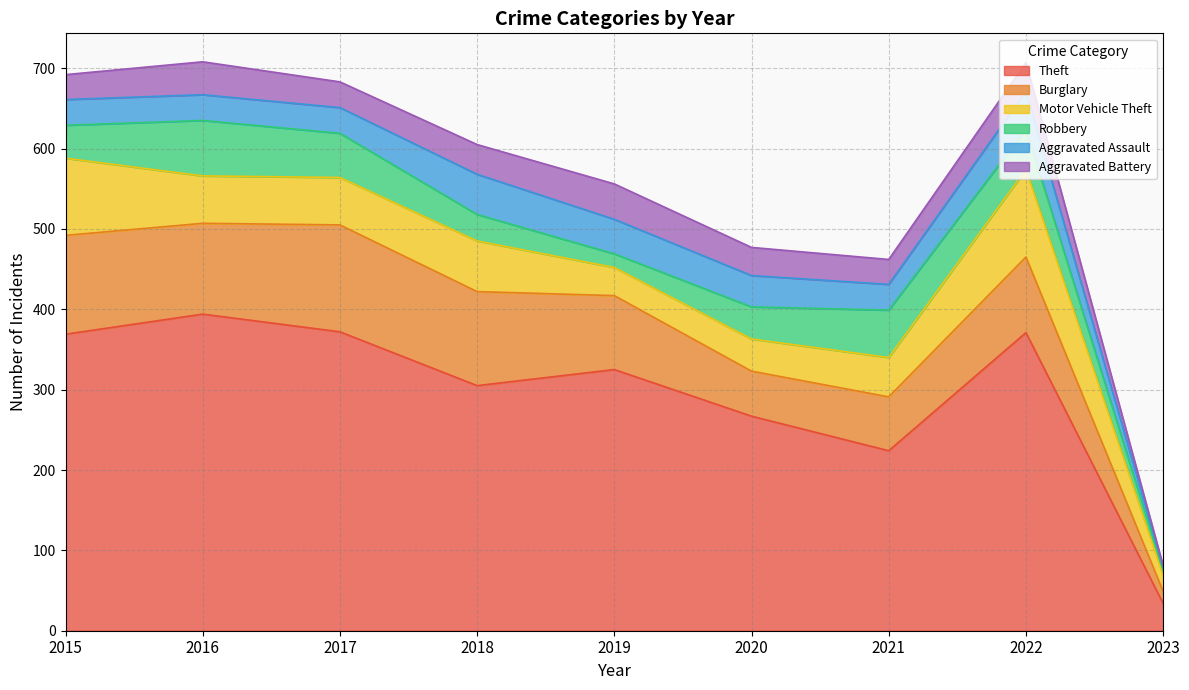

Rank the series at 2019 from lowest to highest value.

Robbery, Motor Vehicle Theft, Aggravated Assault, Aggravated Battery, Burglary, Theft